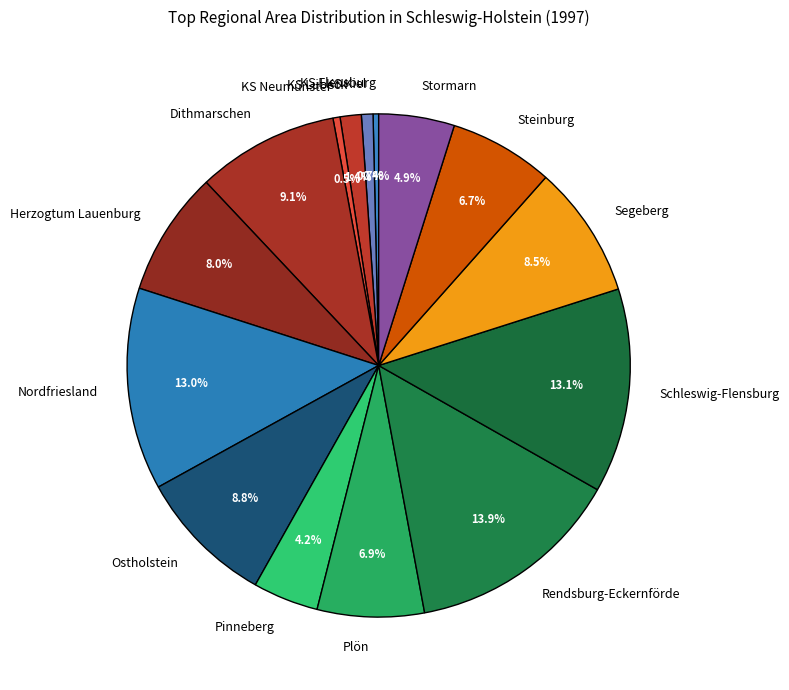

To the nearest percent, what portion does Rendsburg-Eckernförde represent?

14%